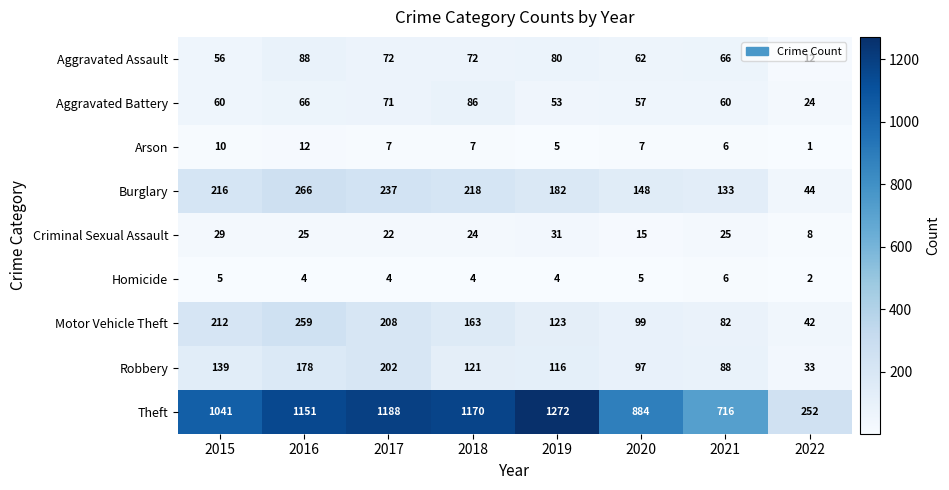

Which category has the lowest value across all series?

2022